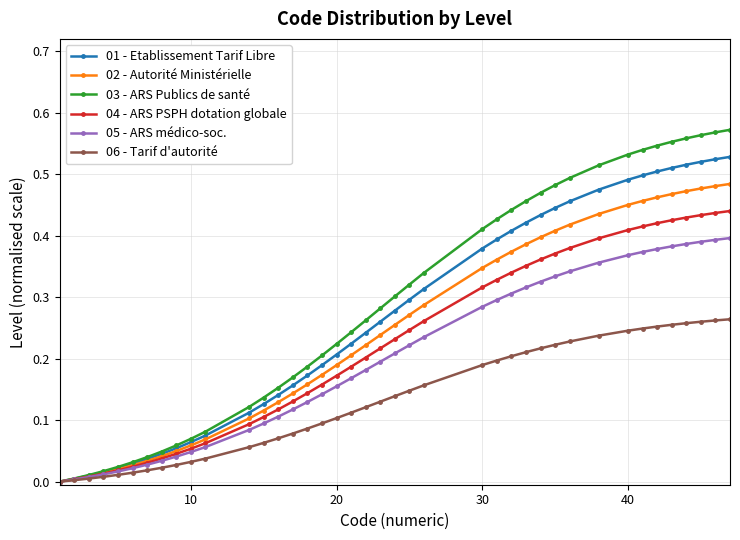

List the series in order of their peak value, lowest first.

06 - Tarif d'autorité, 05 - ARS médico-soc., 04 - ARS PSPH dotation globale, 02 - Autorité Ministérielle, 01 - Etablissement Tarif Libre, 03 - ARS Publics de santé